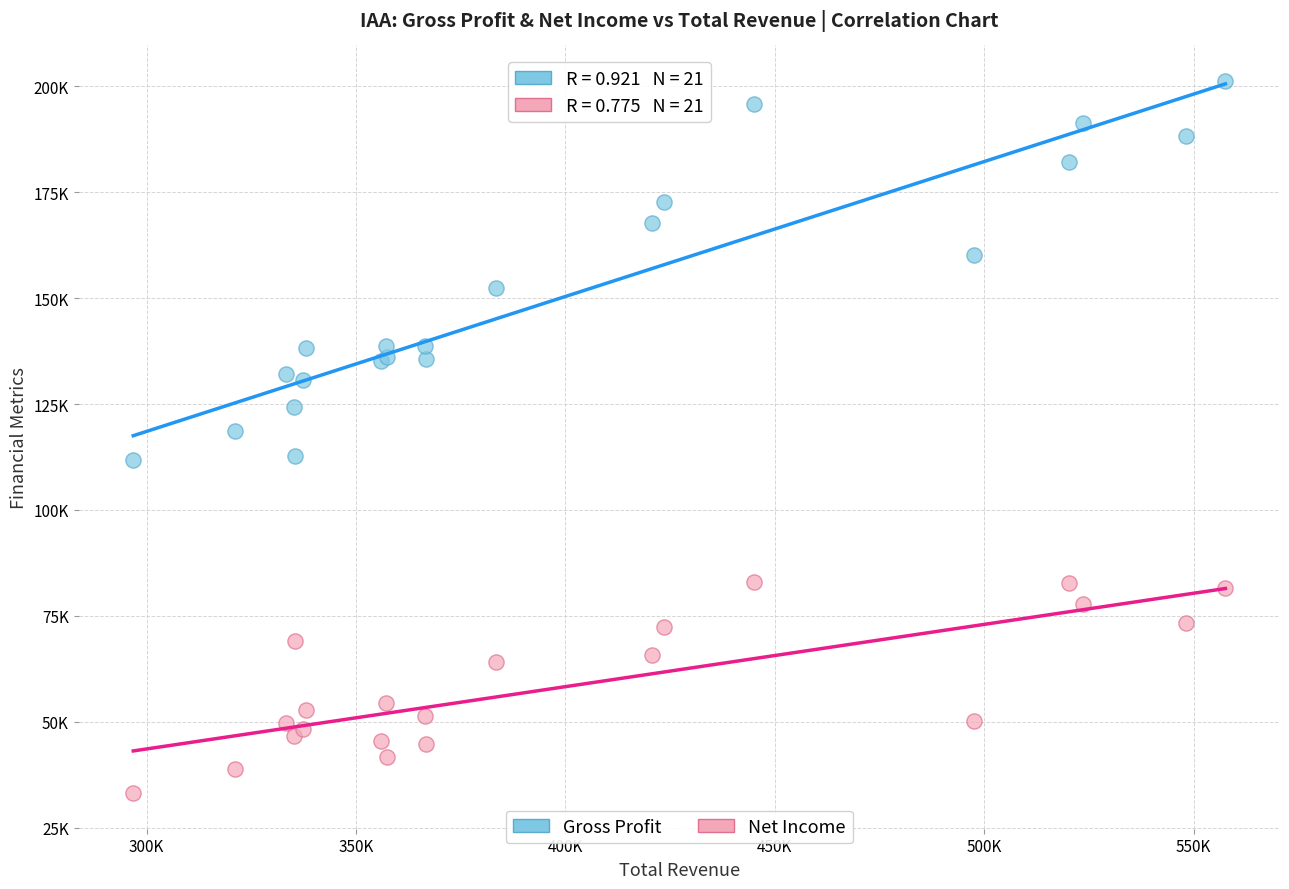

Which series contains the lowest Y value?

Net Income